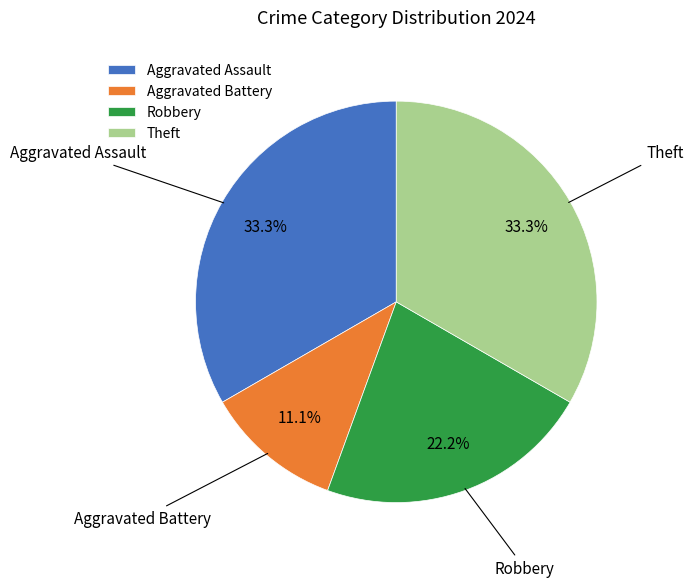

Which category has the smallest portion of the pie?

Aggravated Battery